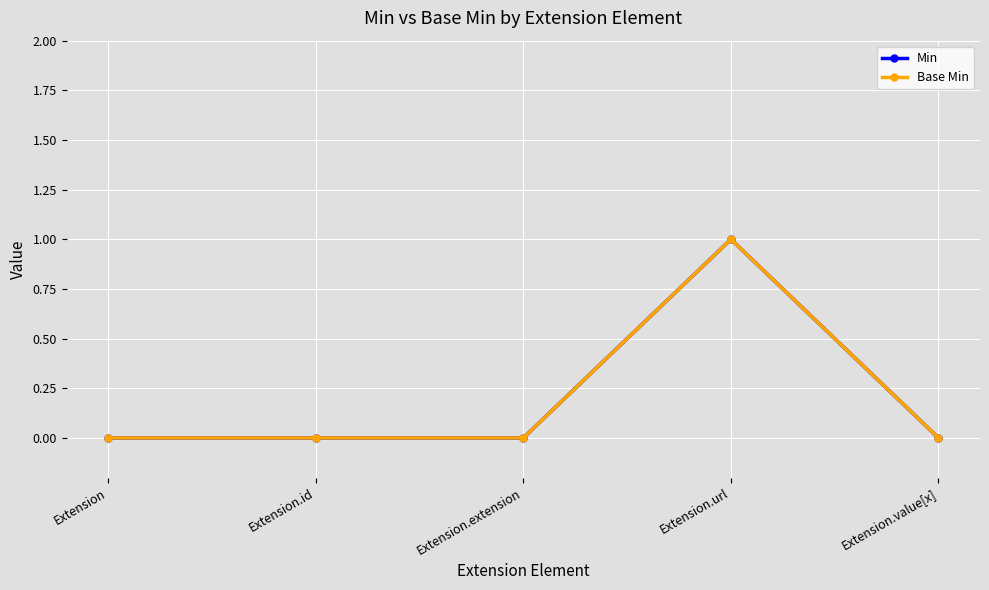

What is the maximum value for Base Min?

1